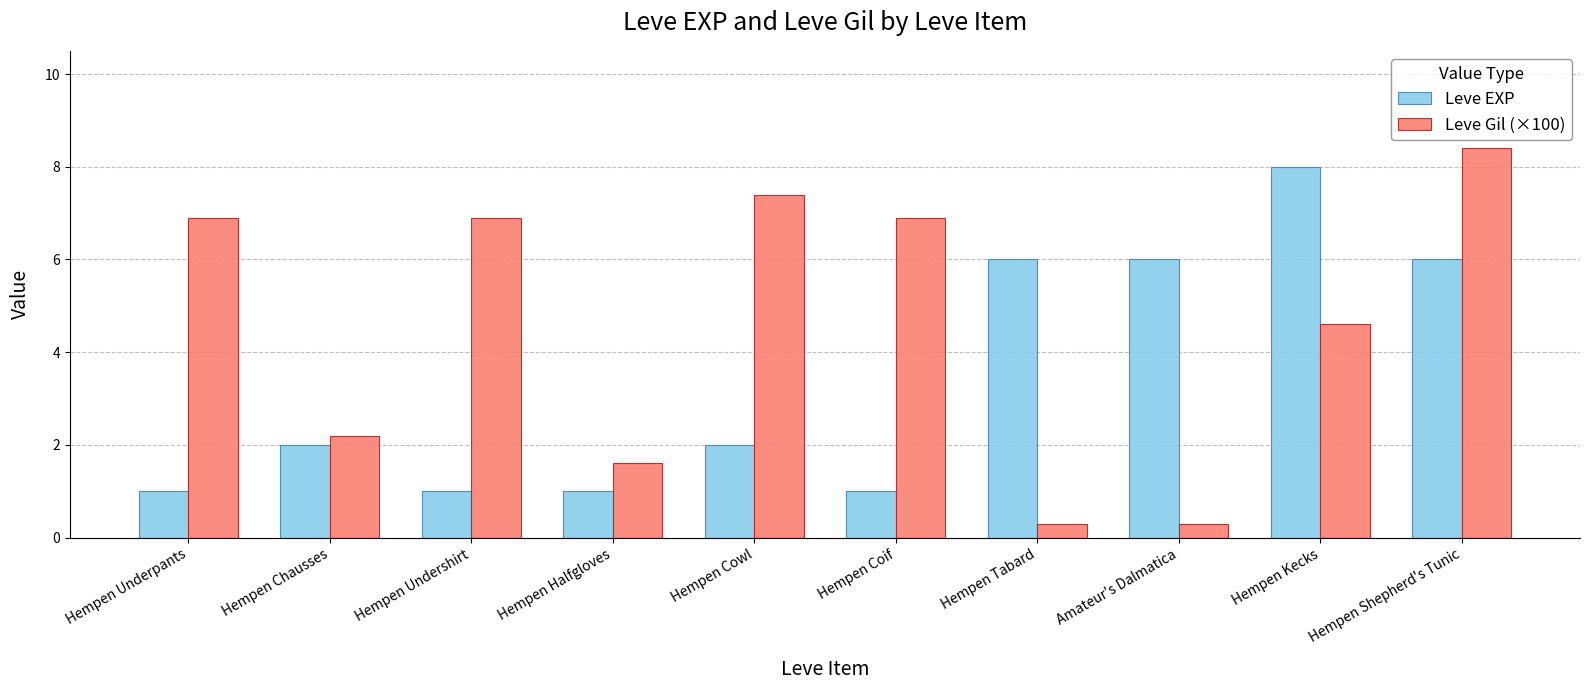

What value does the Leve EXP series have at Hempen Cowl?

2.0